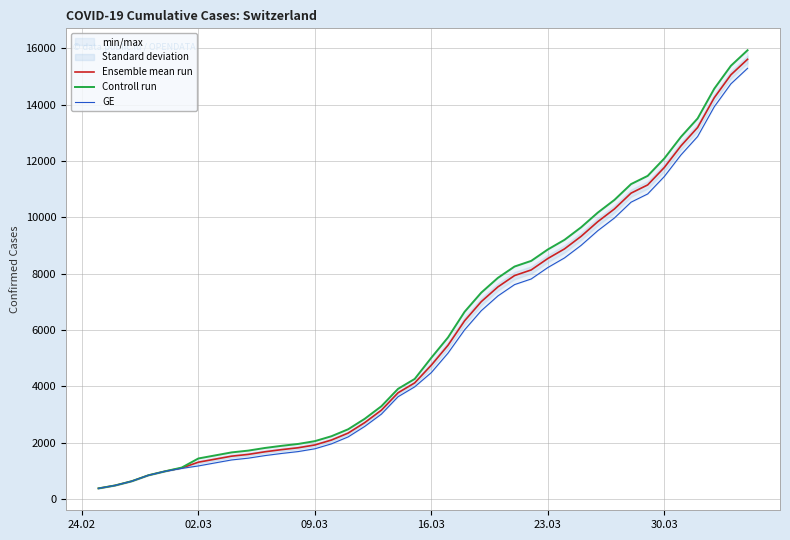

At which label does Ensemble mean run first exceed 4748?

16.03